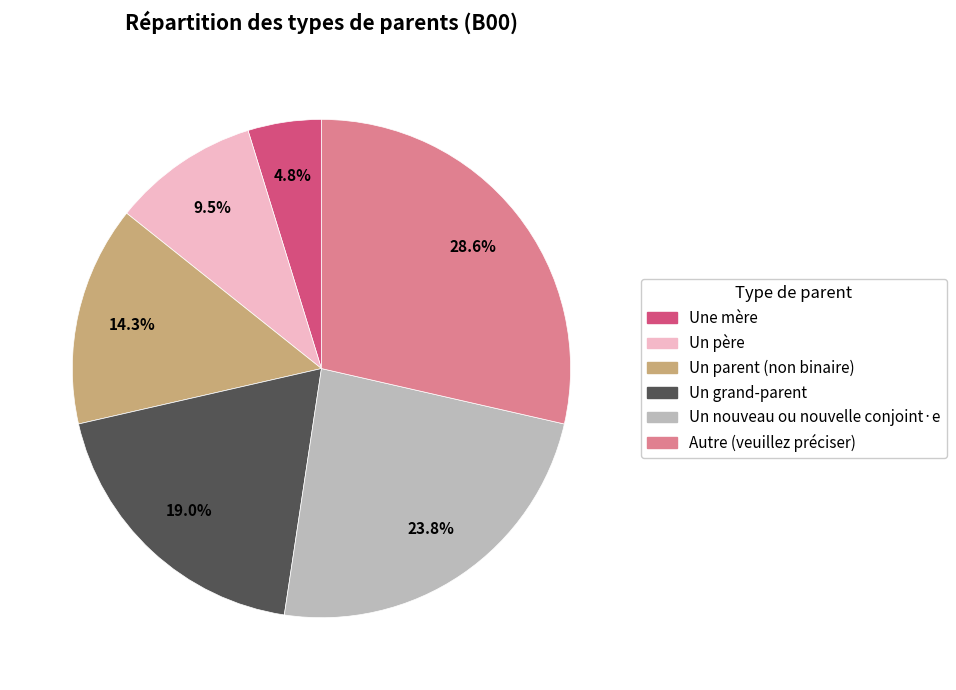

Is the sum of Un grand-parent and Un nouveau ou nouvelle conjoint·e greater than half?

No